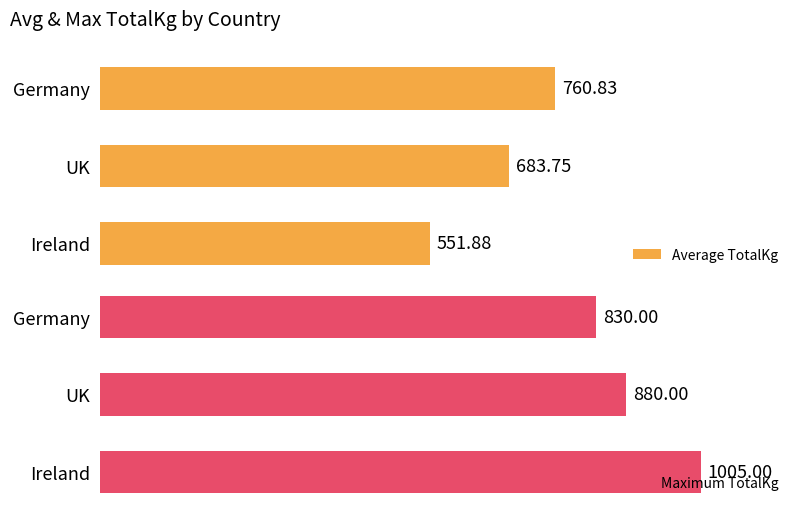

What is the lowest value of the Average TotalKg series?

551.9